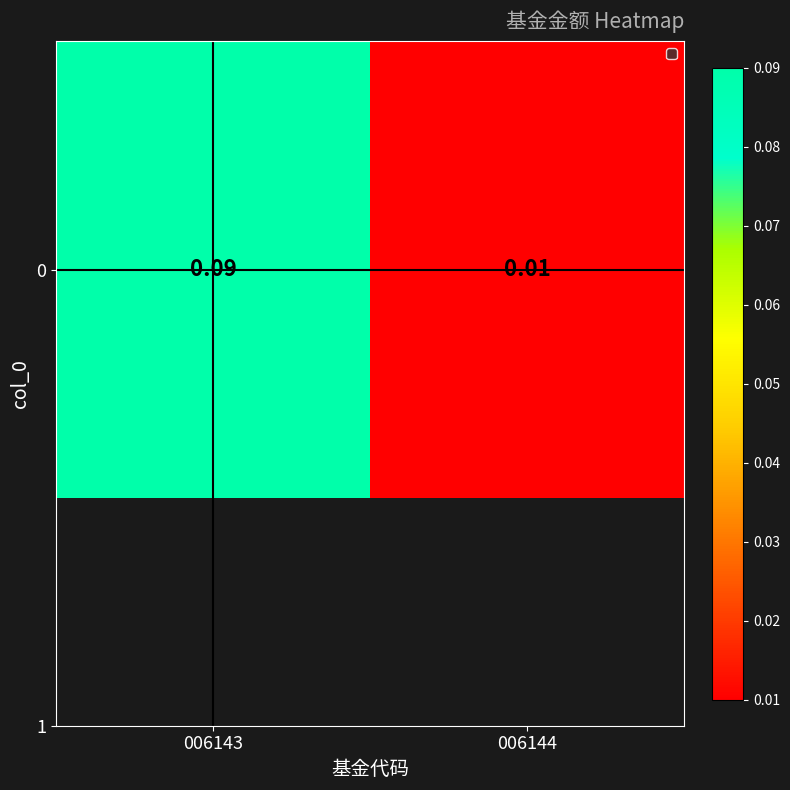

Between 006143 and 006144, which is larger?

006143